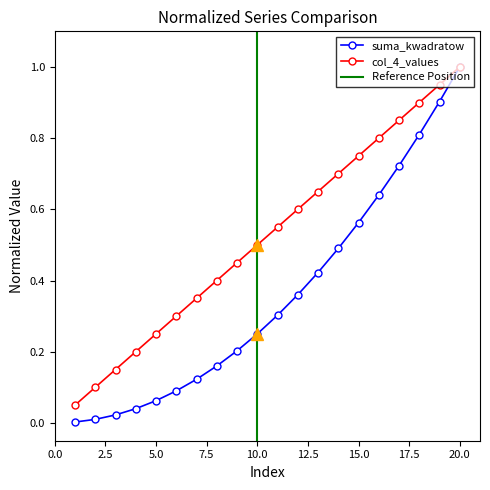

At which category is the sum across all series the highest?

20